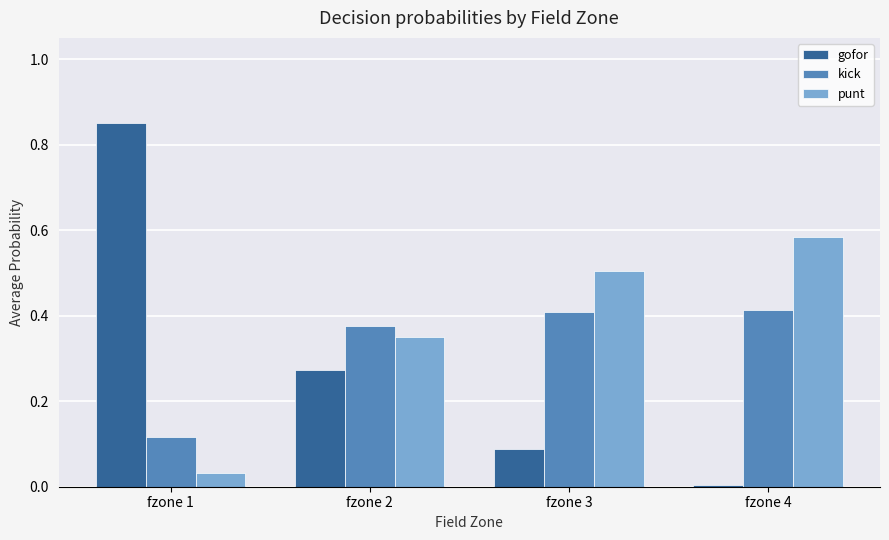

Rank the categories by punt value from highest to lowest.

fzone 4, fzone 3, fzone 2, fzone 1